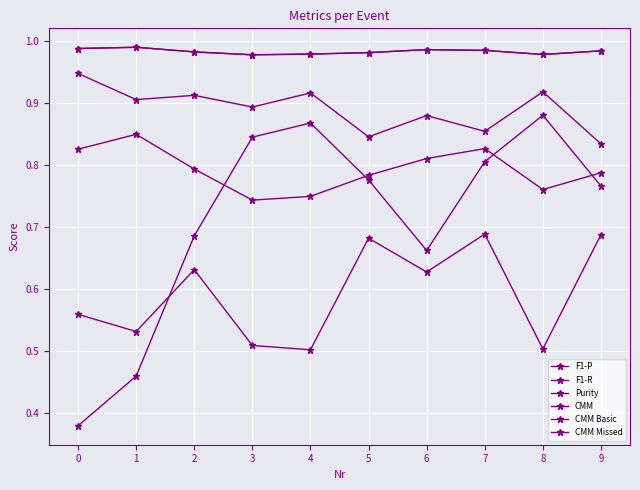

The value of F1-P at 7 is 0.8. True or false?

True